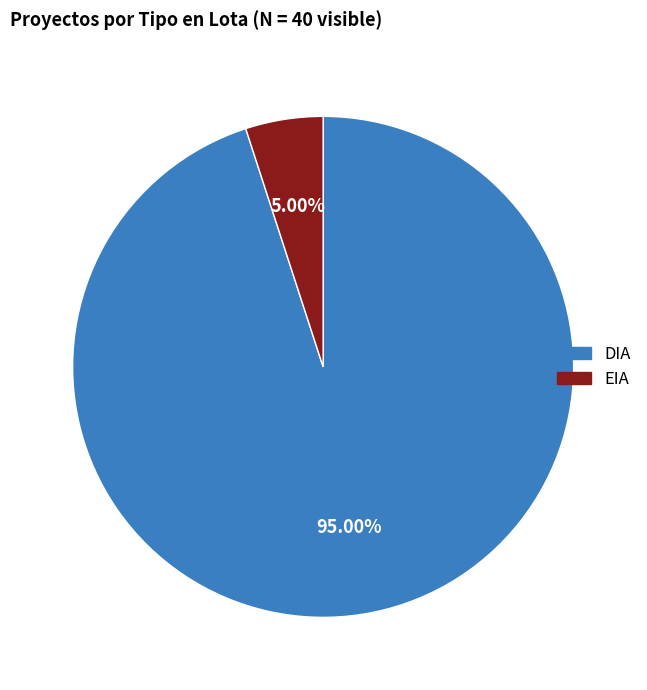

Combined, do DIA and EIA account for over 50%?

Yes